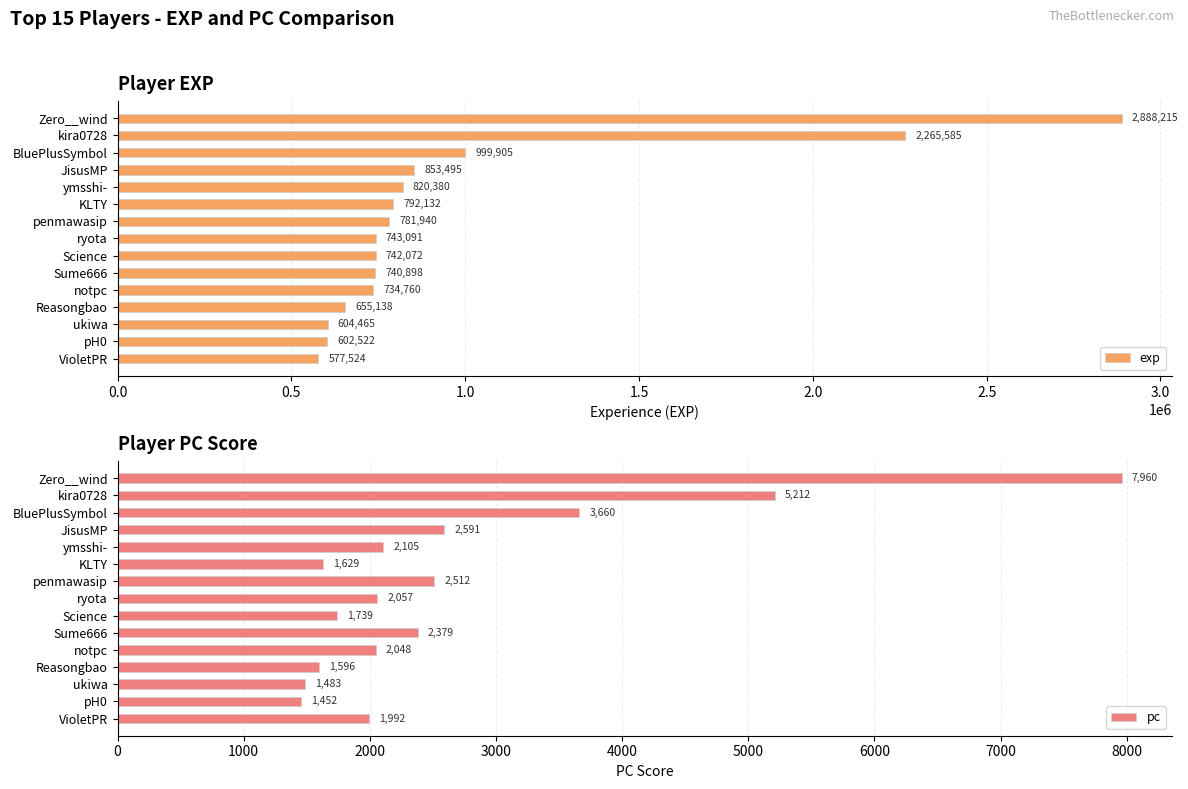

How many data points in exp are less than 743091?

7